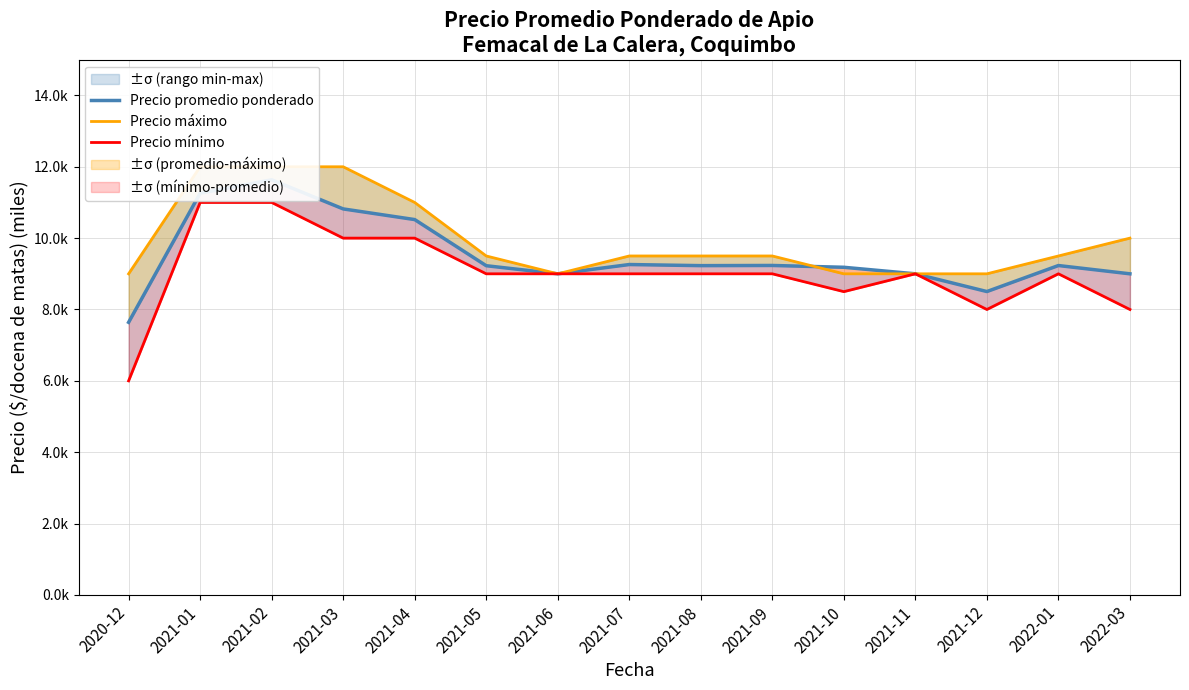

Reading left to right, transcribe all the data shown in this chart.

Precio promedio ponderado: 2020-12=7.6	2021-01=11.3	2021-02=11.6	2021-03=10.8	2021-04=10.5	2021-05=9.2	2021-06=9.0	2021-07=9.3	2021-08=9.2	2021-09=9.2	2021-10=9.2	2021-11=9.0	2021-12=8.5	2022-01=9.2	2022-03=9.0
Precio máximo: 2020-12=9.0	2021-01=12.0	2021-02=12.0	2021-03=12.0	2021-04=11.0	2021-05=9.5	2021-06=9.0	2021-07=9.5	2021-08=9.5	2021-09=9.5	2021-10=9.0	2021-11=9.0	2021-12=9.0	2022-01=9.5	2022-03=10.0
Precio mínimo: 2020-12=6.0	2021-01=11.0	2021-02=11.0	2021-03=10.0	2021-04=10.0	2021-05=9.0	2021-06=9.0	2021-07=9.0	2021-08=9.0	2021-09=9.0	2021-10=8.5	2021-11=9.0	2021-12=8.0	2022-01=9.0	2022-03=8.0